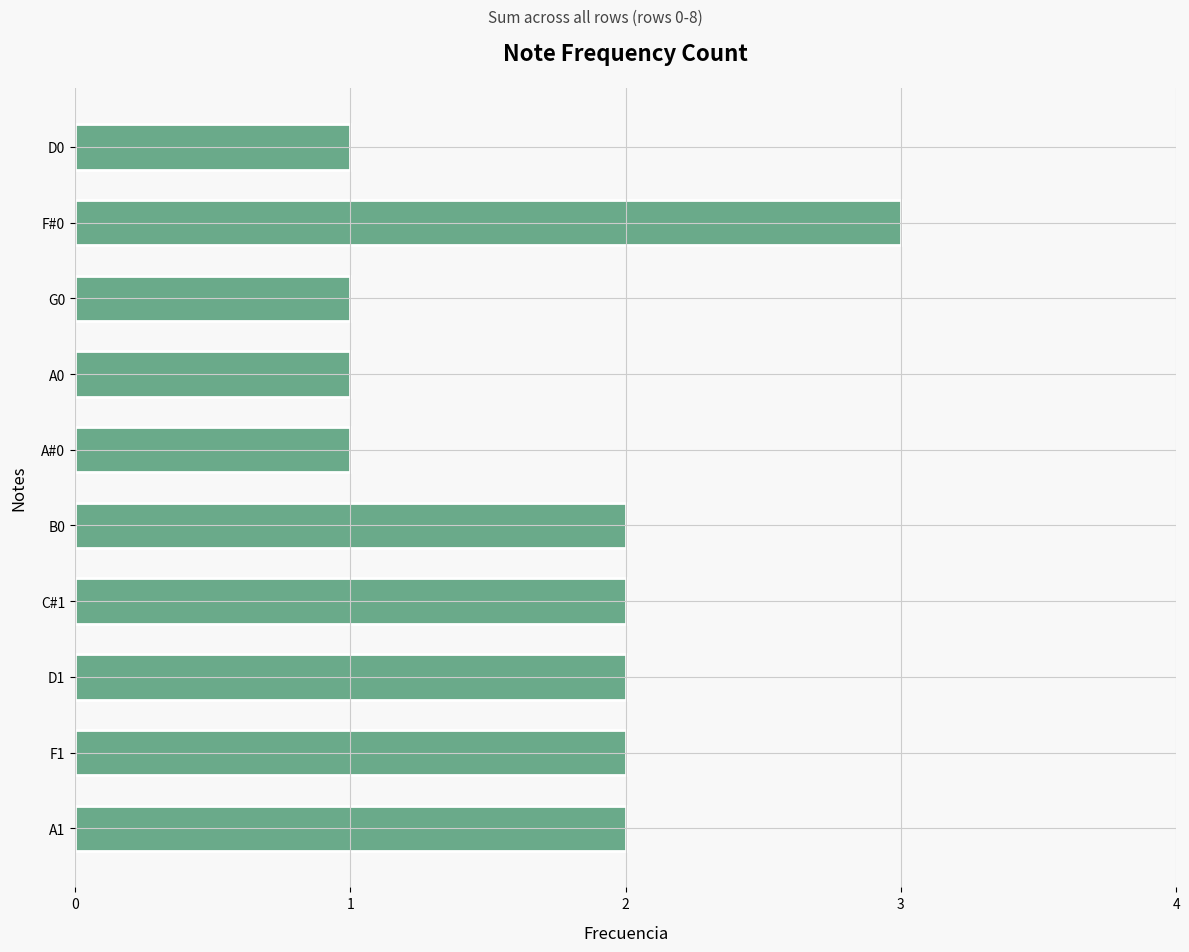

What is the label of the 5th bar from the top?

A#0